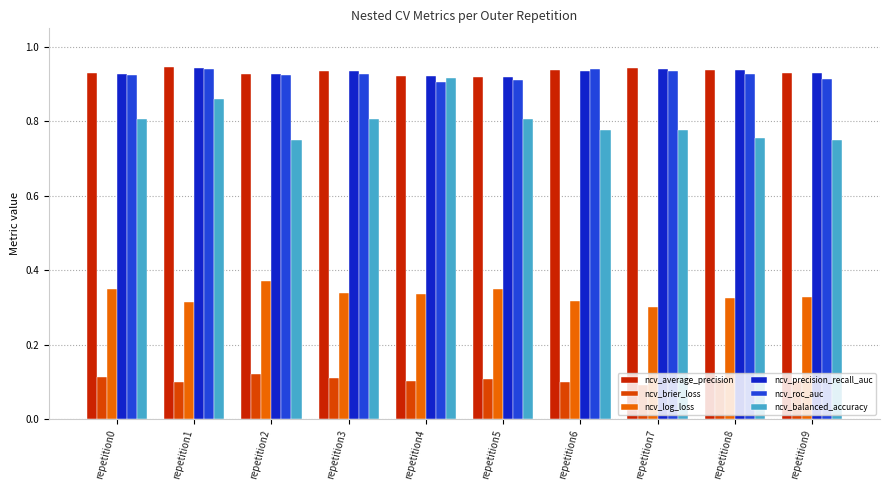

How many data points does each series have?

10